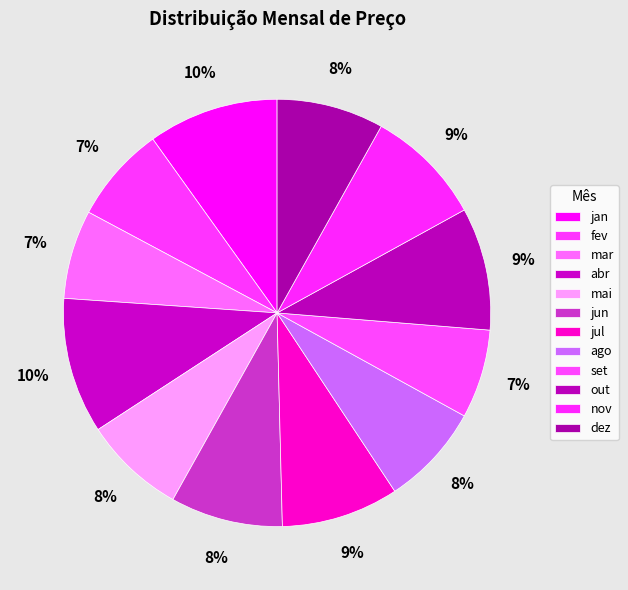

To the nearest percent, what is the difference between the nov and set slice percentages?

2%